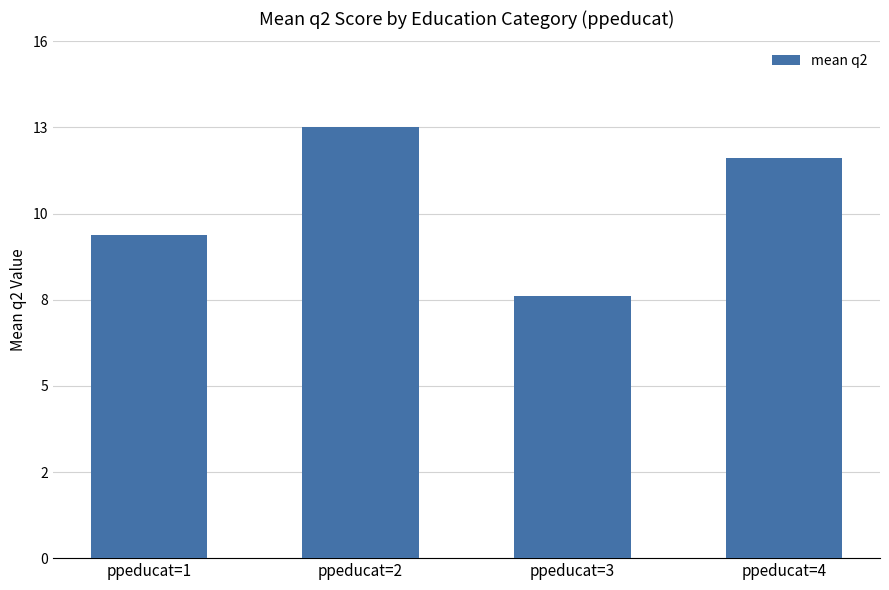

Where is the data nearest to the value 10?

ppeducat=1